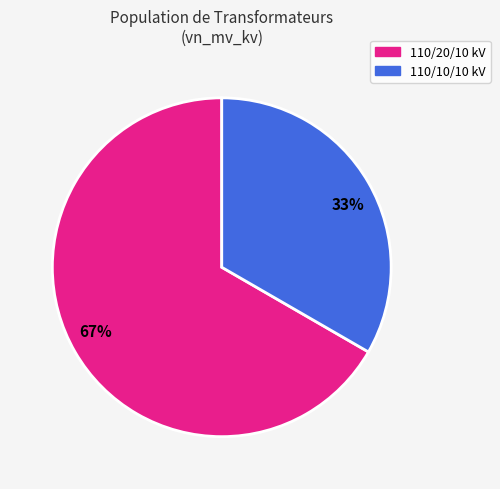

To the nearest percent, what is the average slice percentage?

50%